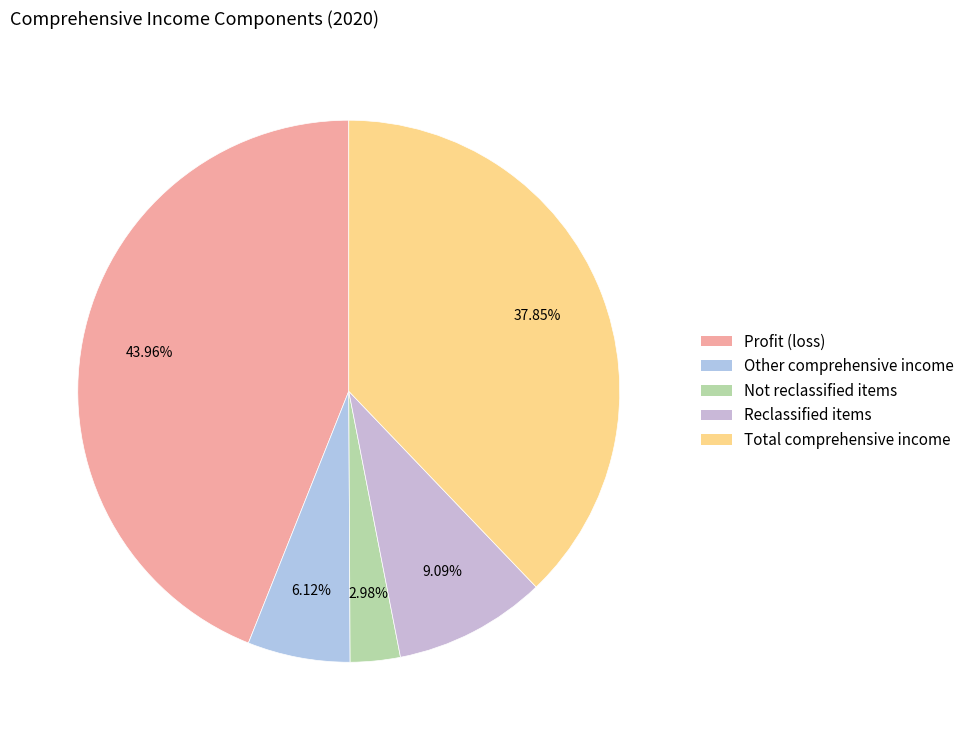

Is it true that Reclassified items is 1% of the pie?

False